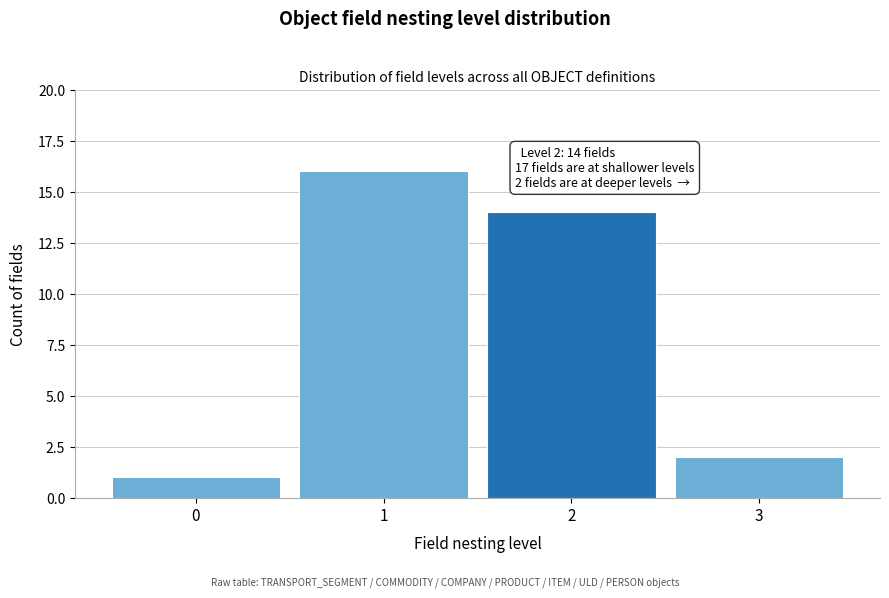

Reading right to left, extract all data points from this chart.

2	14	16	1